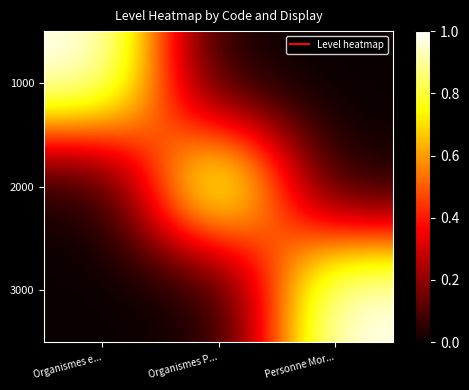

What is the total value across all series at Personne Mor...?

1